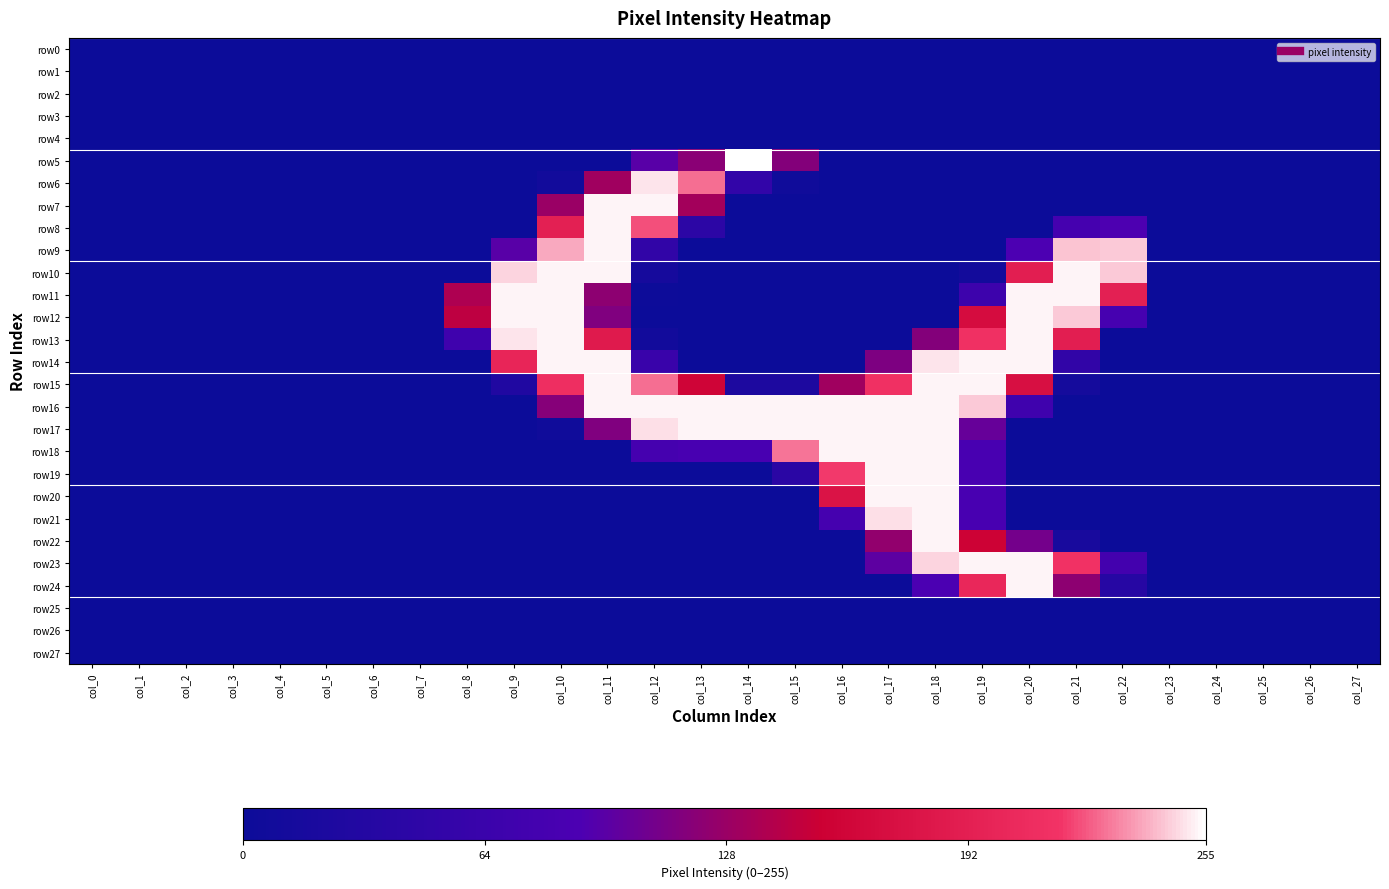

Between col_18 and col_25, which series saw the biggest shift?

row15